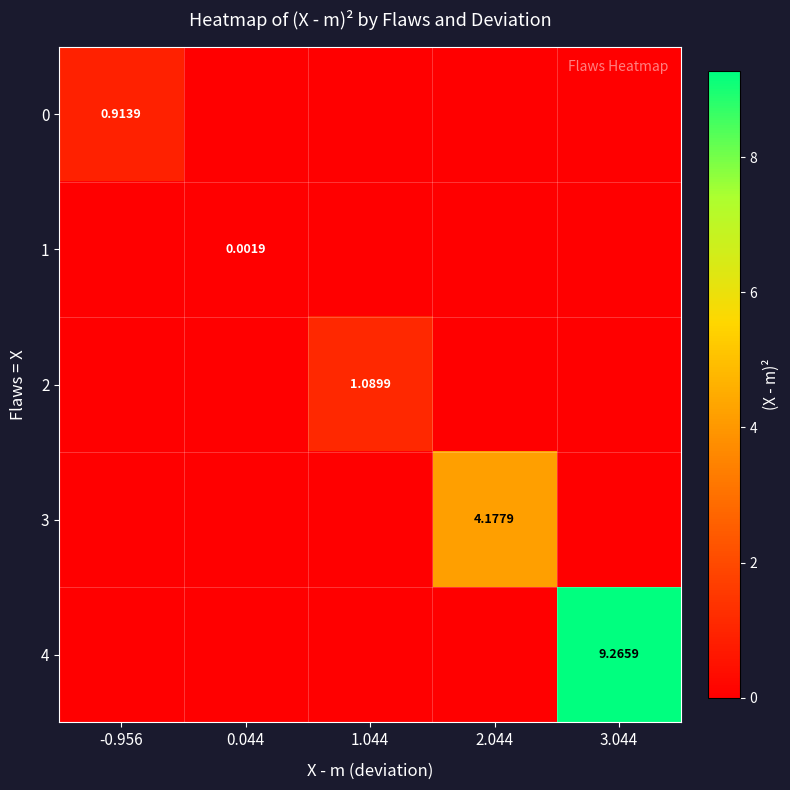

Is it true that 1 equals 0.0 at 3.044?

False